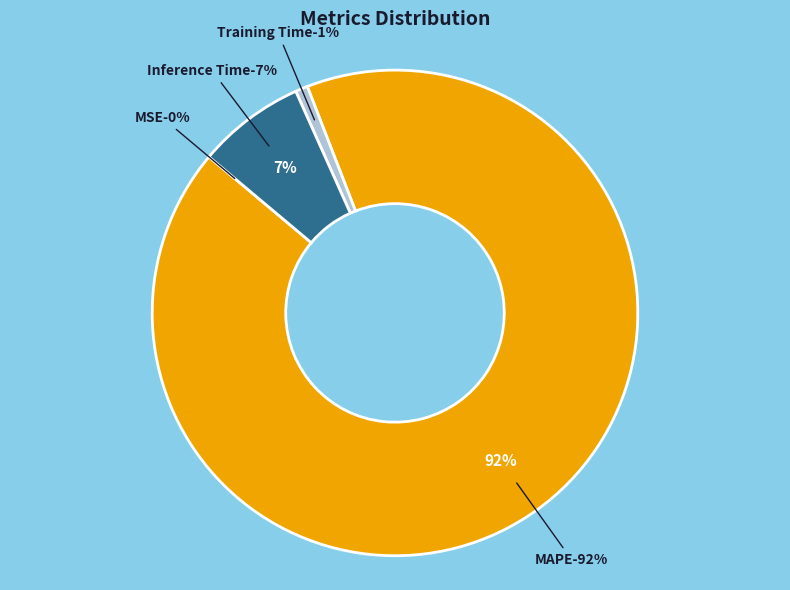

Does any single category account for the majority?

Yes